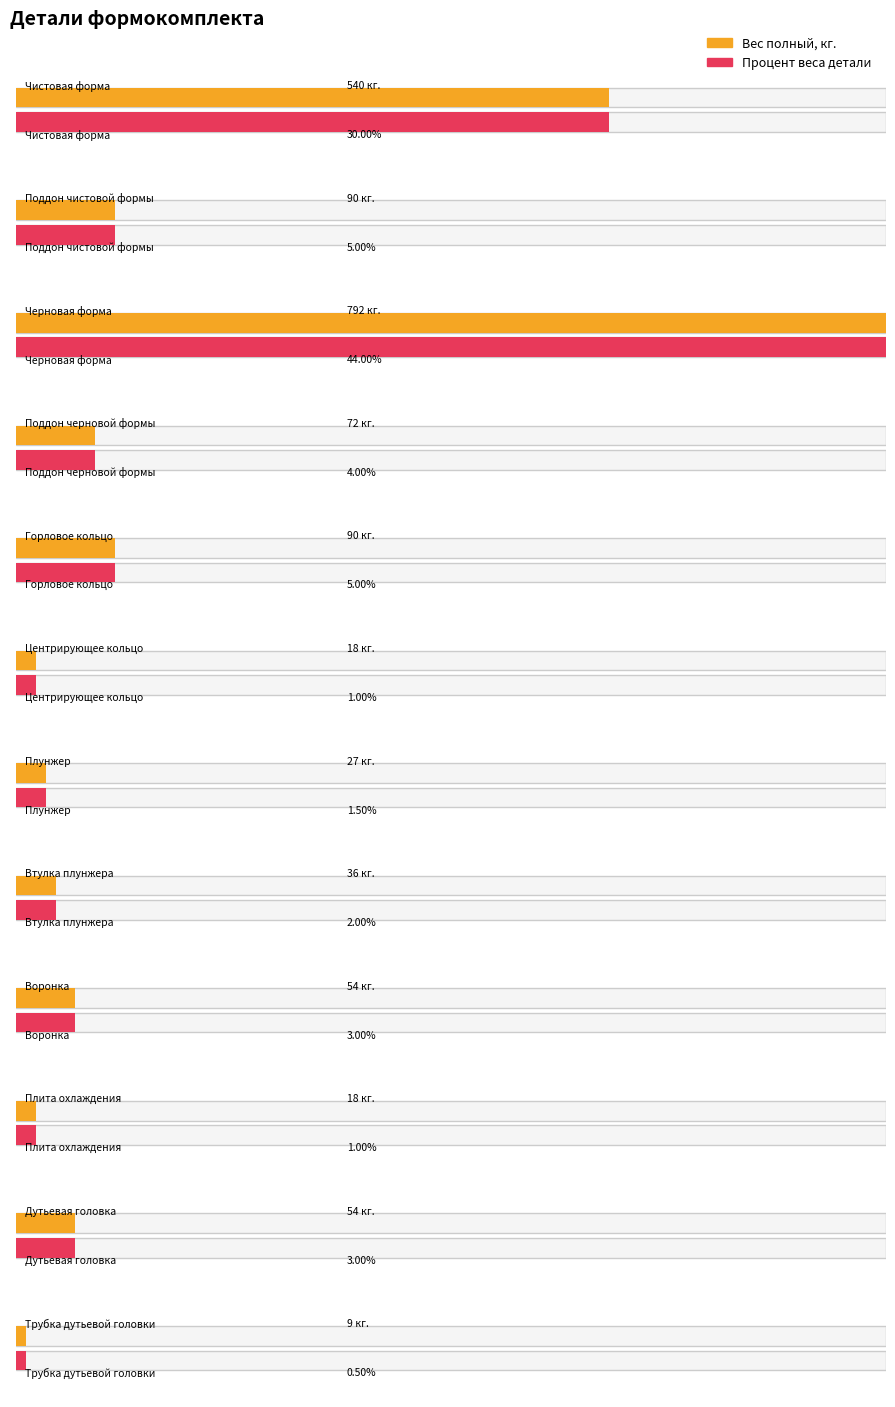

Rank the series by their maximum value, from highest to lowest.

Вес полный, кг., Процент веса детали